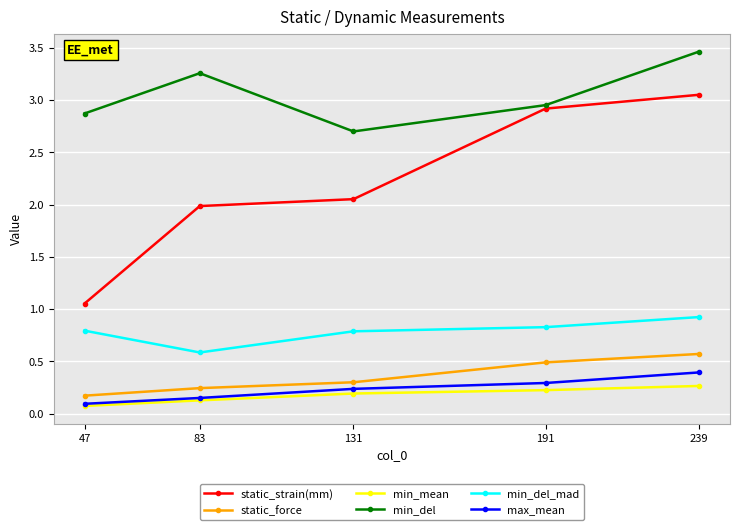

True or false: min_mean has more than 0 interior local peaks.

False